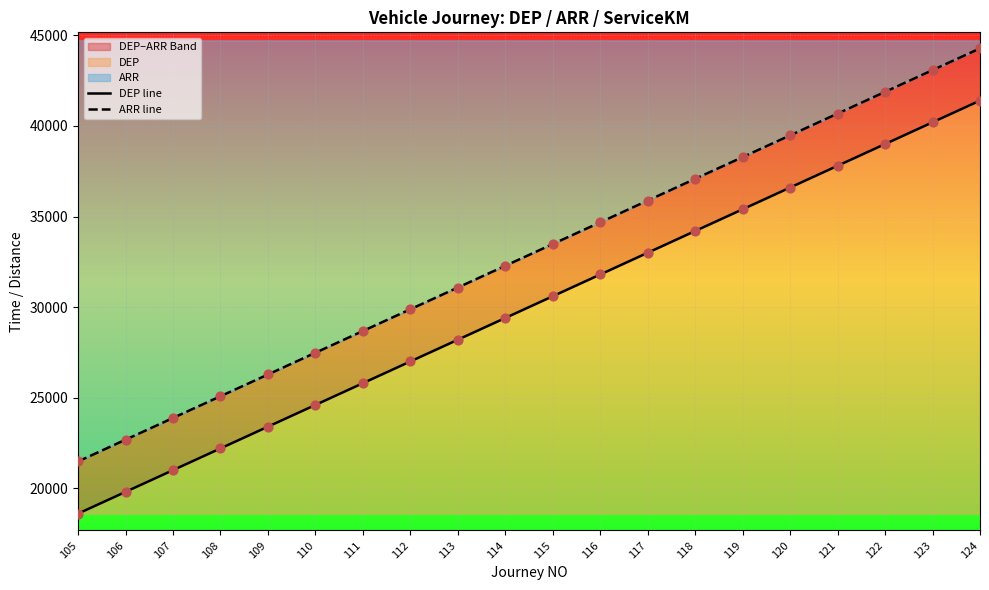

Which series has the largest total across all categories?

ARR line